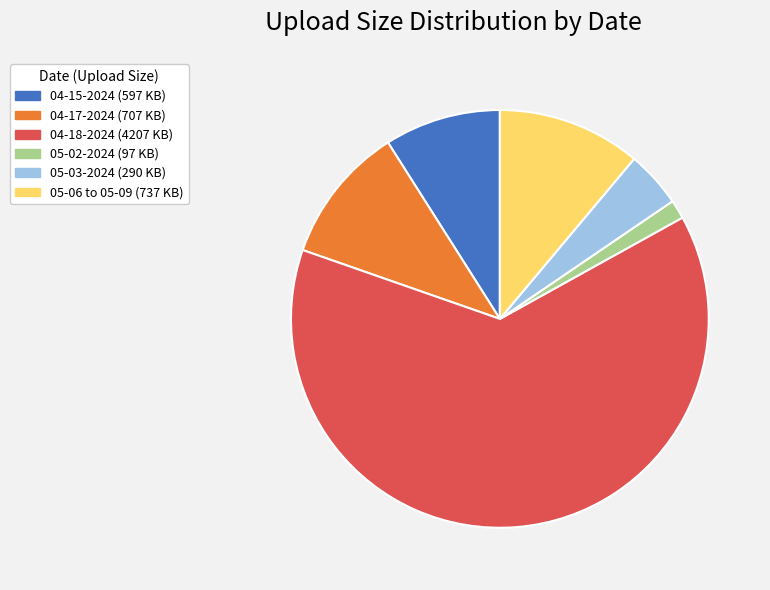

Which slice is the smallest?

05-02-2024 (97 KB)